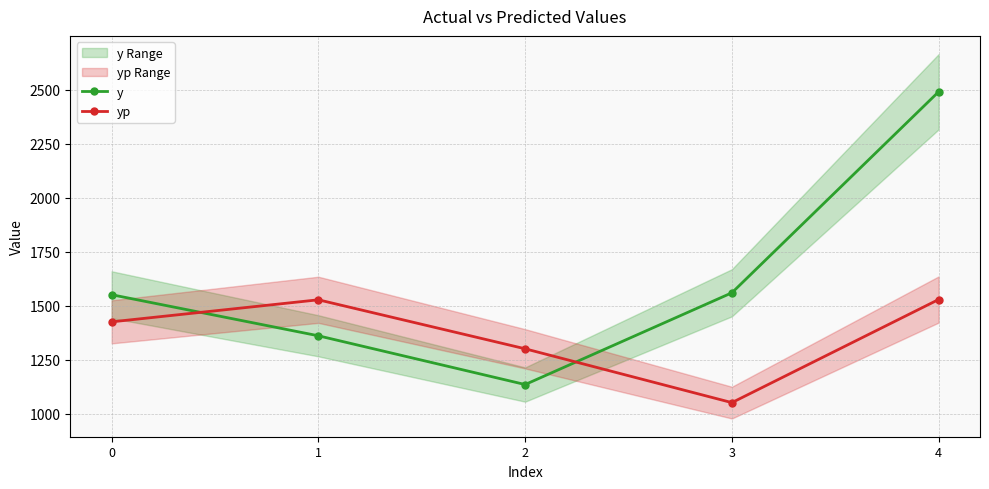

Is it true that yp equals 1526.5 at 1?

True